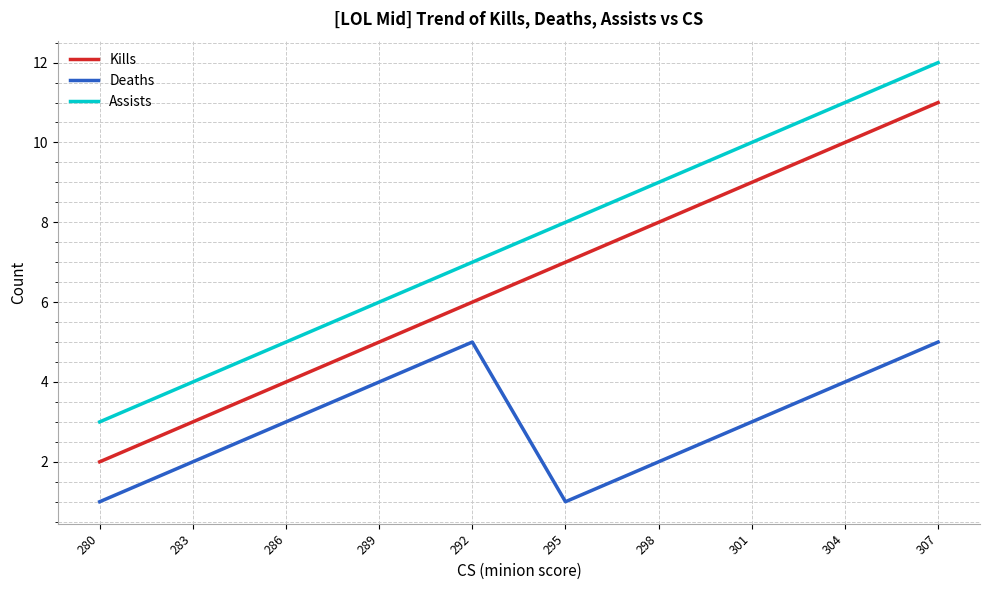

True or false: Kills has more than 0 interior local peaks.

False